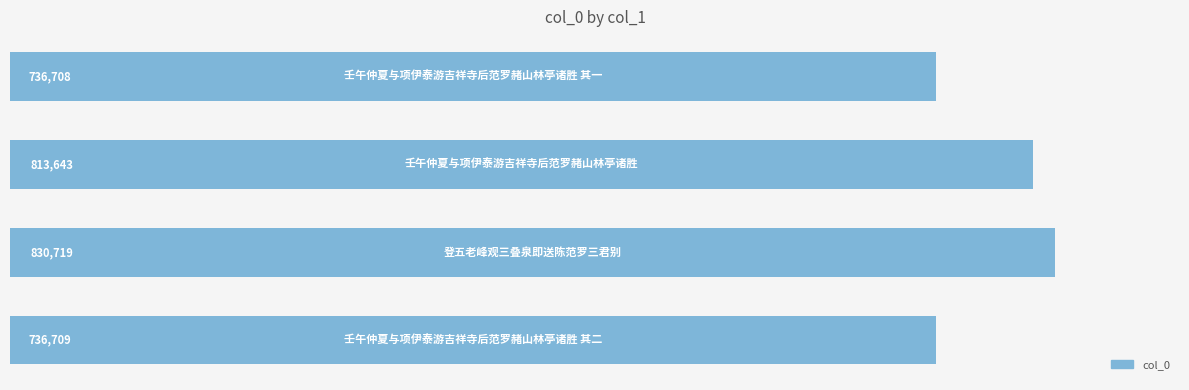

What is the smallest value displayed?

736708